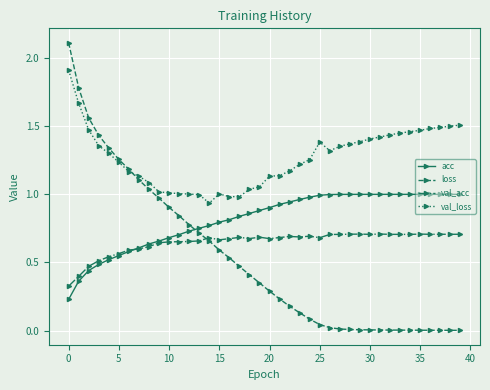

True or false: val_acc and val_loss intersect in this chart.

False